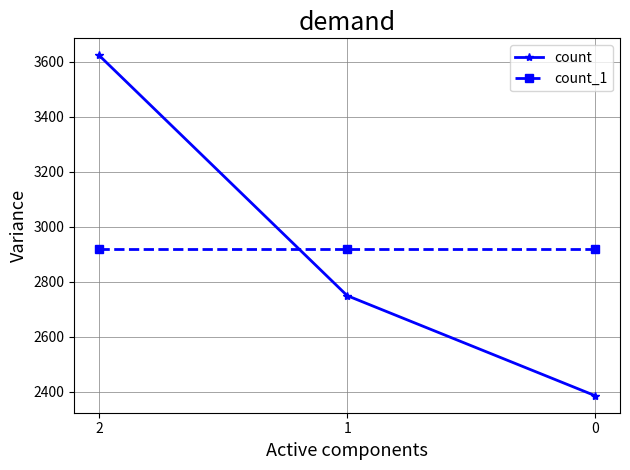

Count the number of data series in this chart.

2